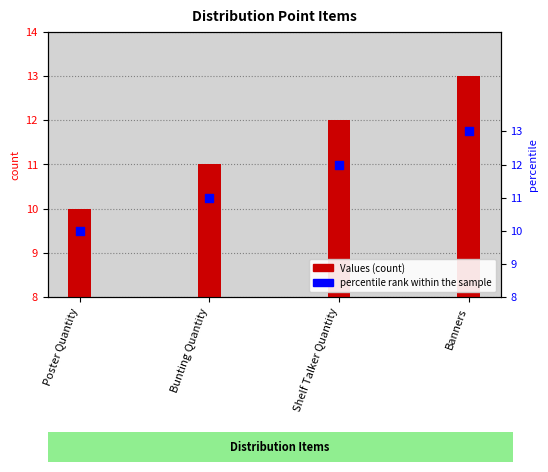

Which series contains the highest Y value?

Values